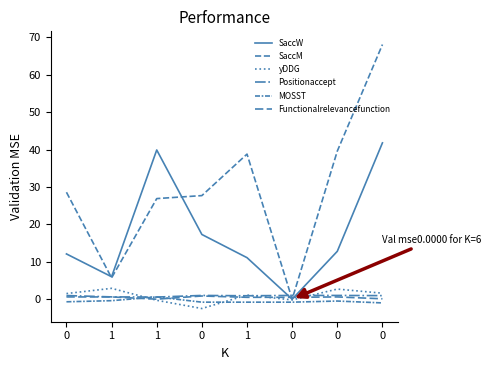

What is the difference between the second highest and minimum values in the yDDG series?

5.2